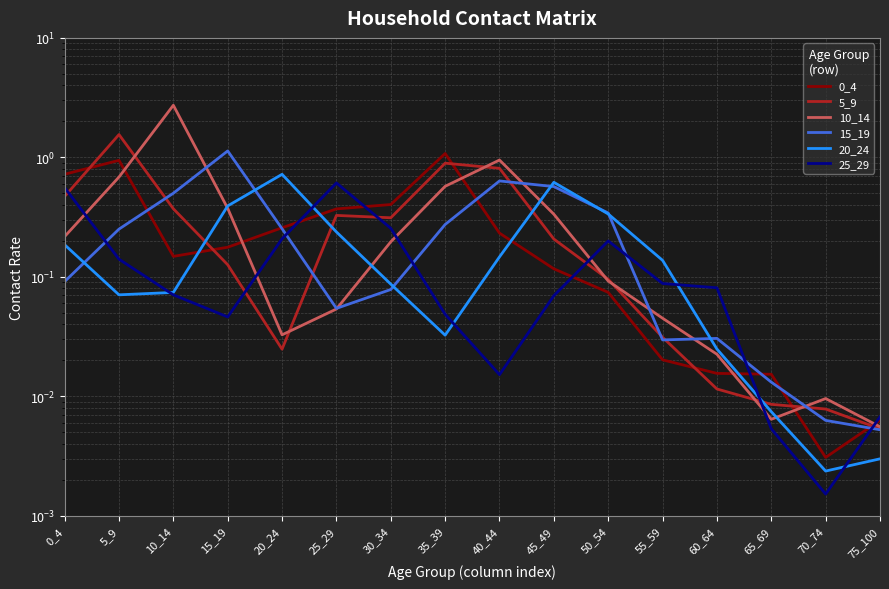

List the series in order of their peak value, highest first.

10_14, 5_9, 15_19, 0_4, 20_24, 25_29